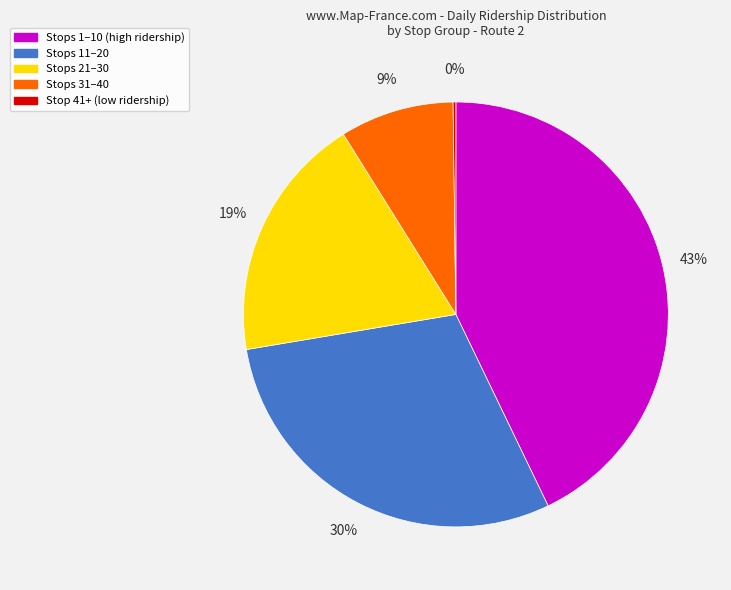

Is the sum of Stops 11–20 and Stops 31–40 greater than half?

No